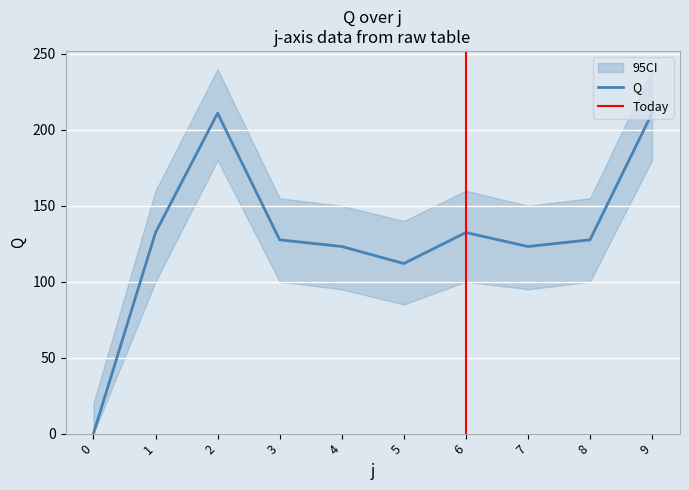

True or false: the data shows 211.0 at 9.

True